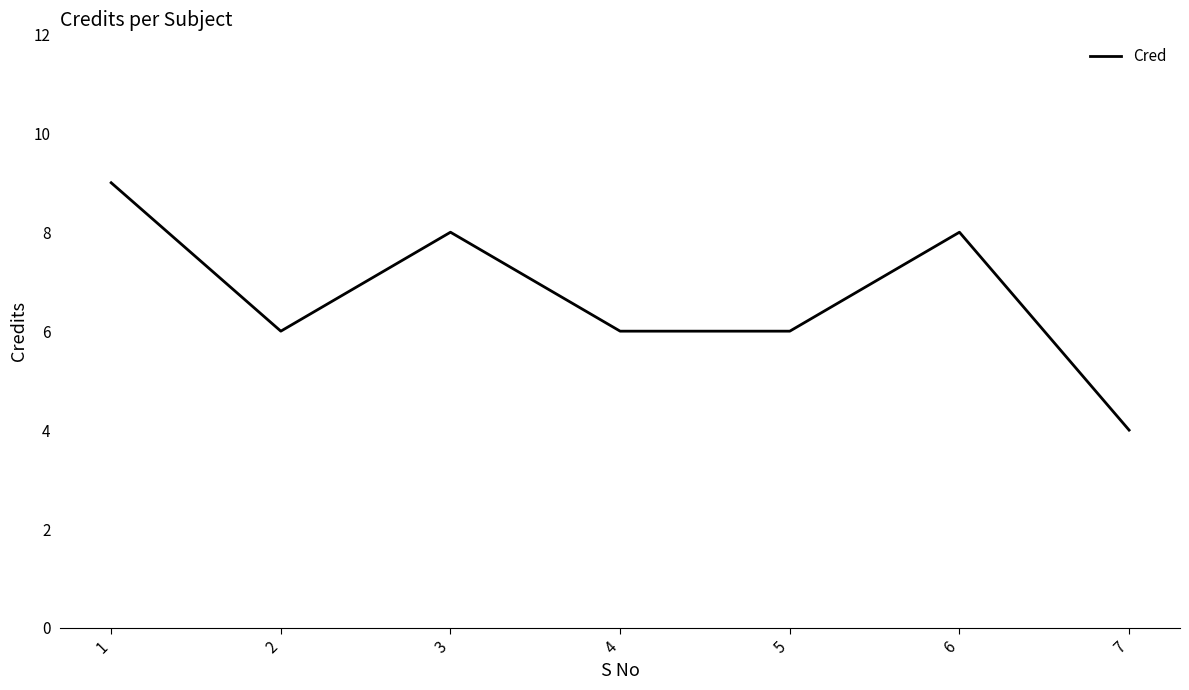

Which label corresponds to the smallest value in the chart?

7